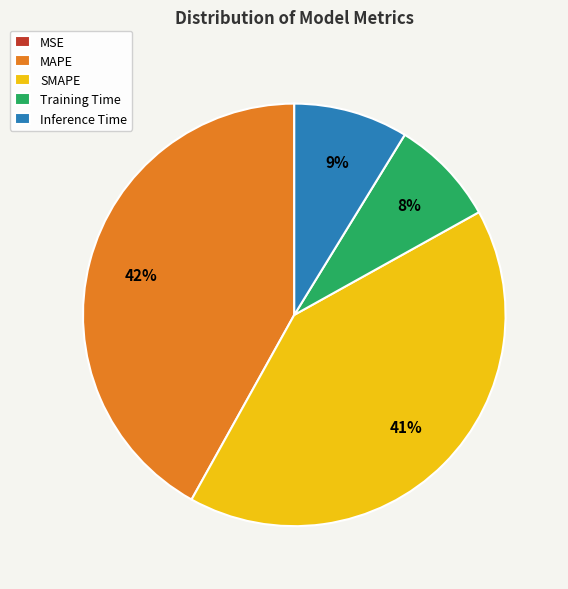

The Training Time slice represents 20% of the pie. True or false?

False